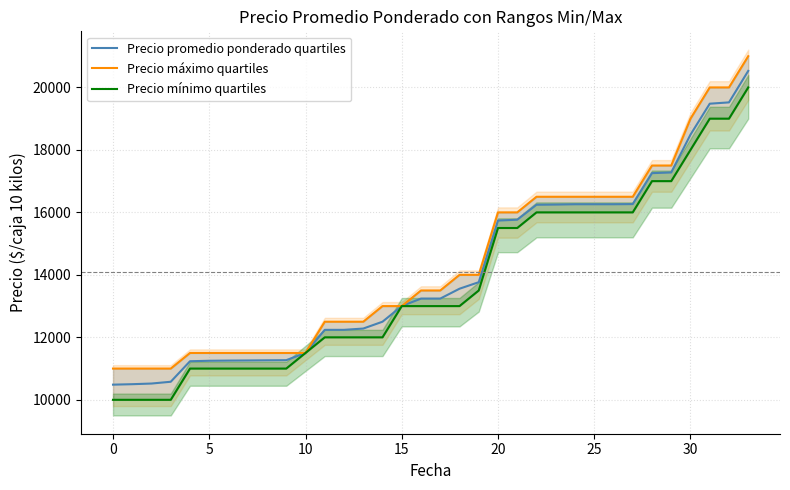

Count the number of categories in the chart.

34